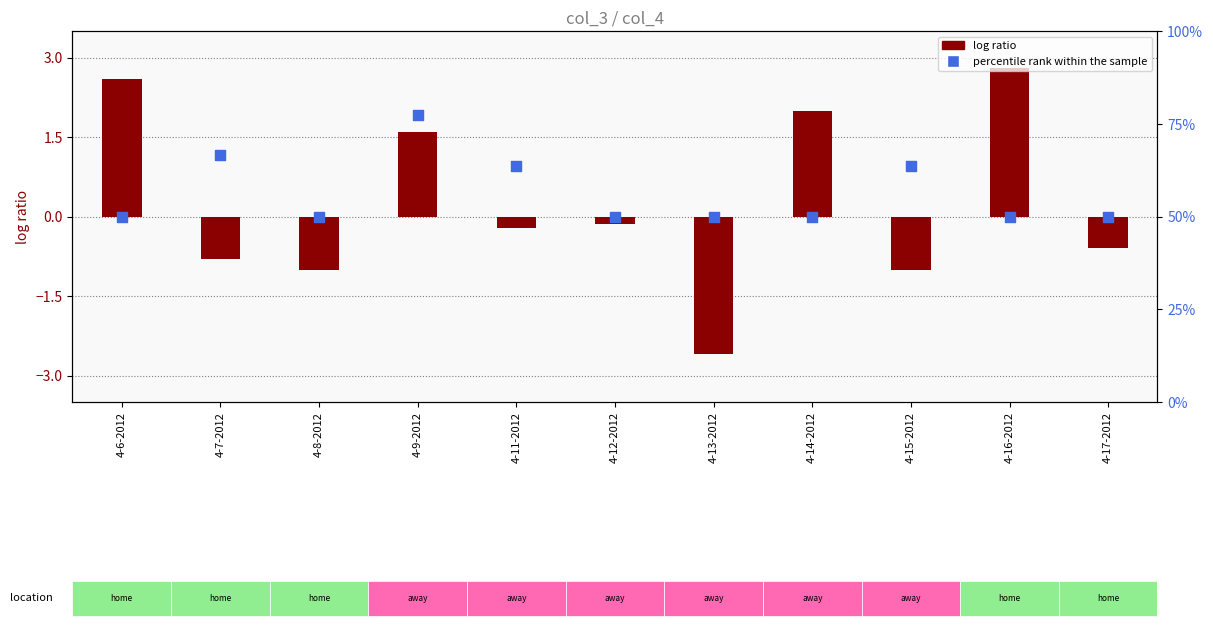

Which series has the largest total across all categories?

percentile rank within the sample